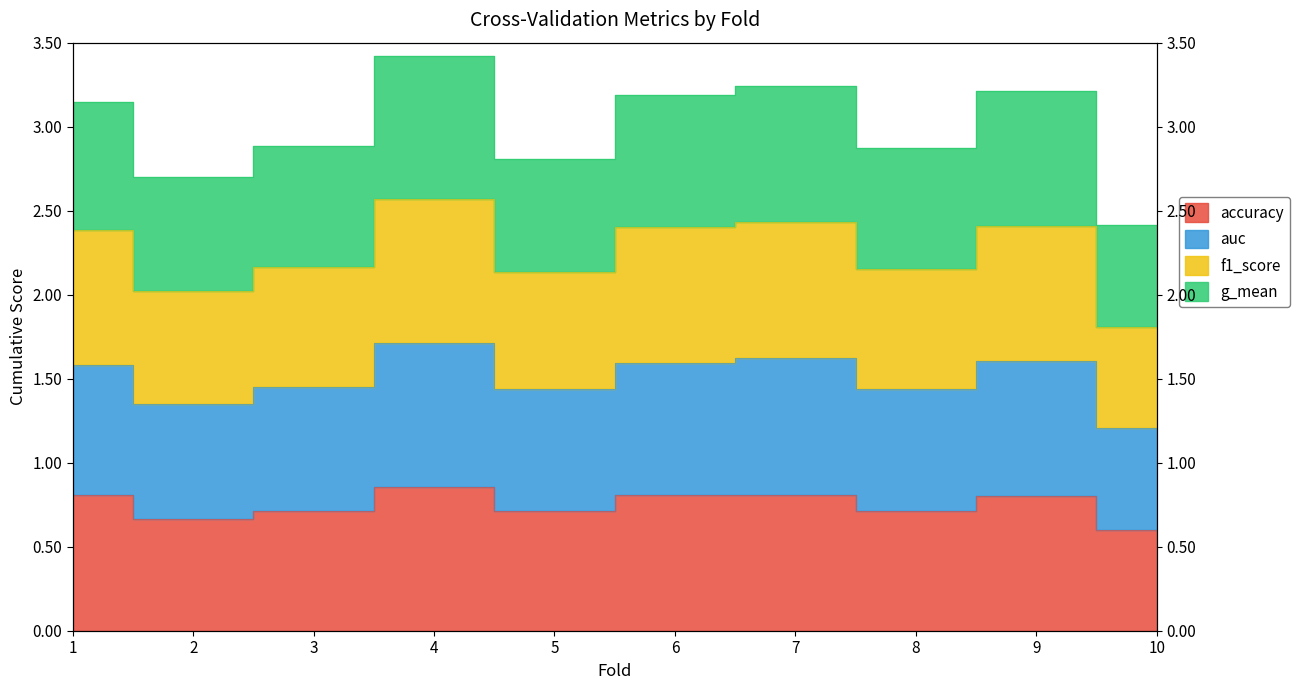

True or false: accuracy and g_mean intersect in this chart.

False